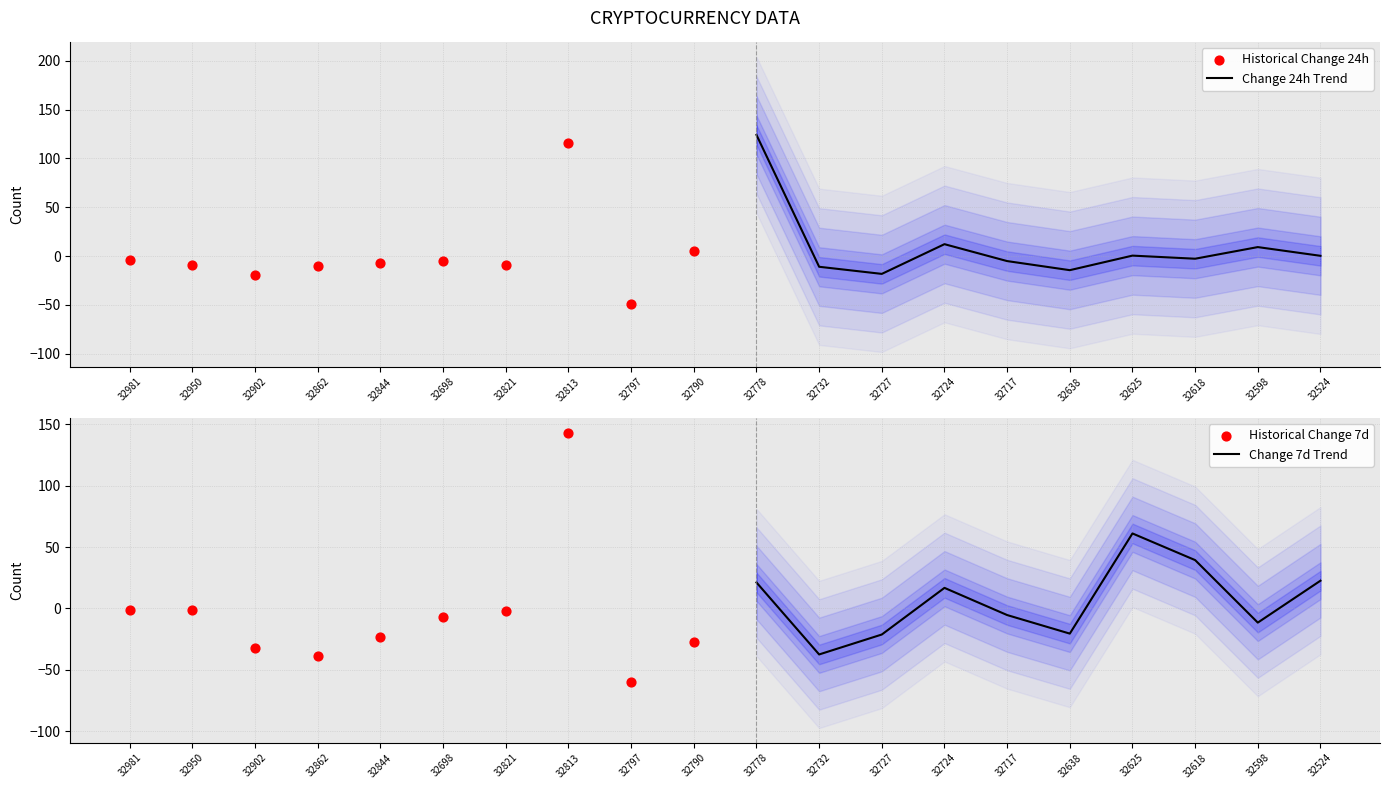

Which series has the widest spread of Y values?

Historical Change 7d